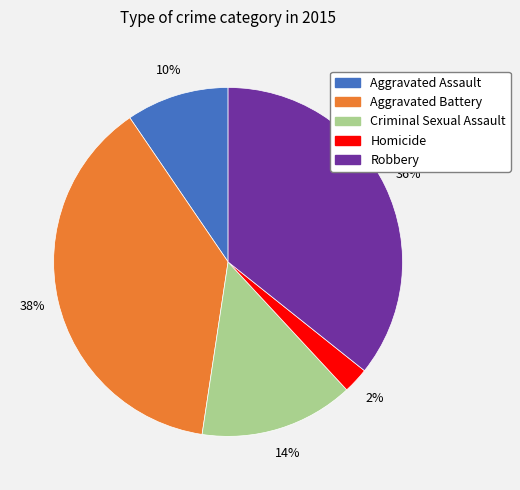

How many slices are in this pie chart?

5